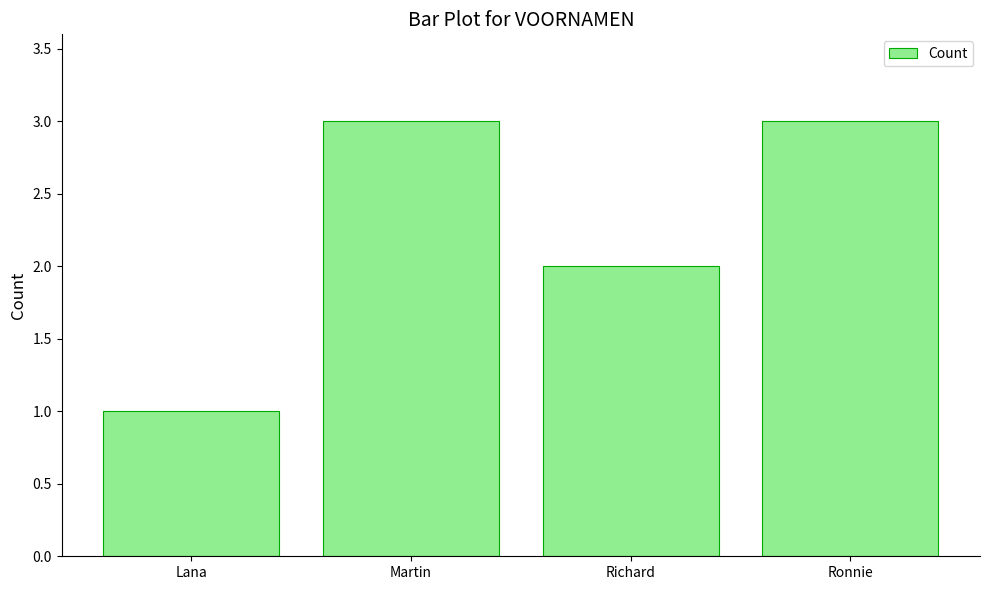

How many values are between 2 and 3?

3